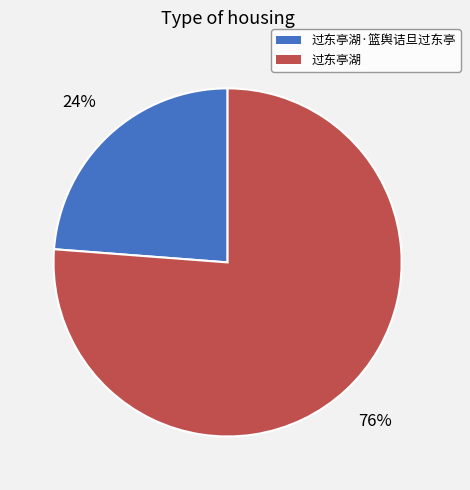

Does any single category account for the majority?

Yes